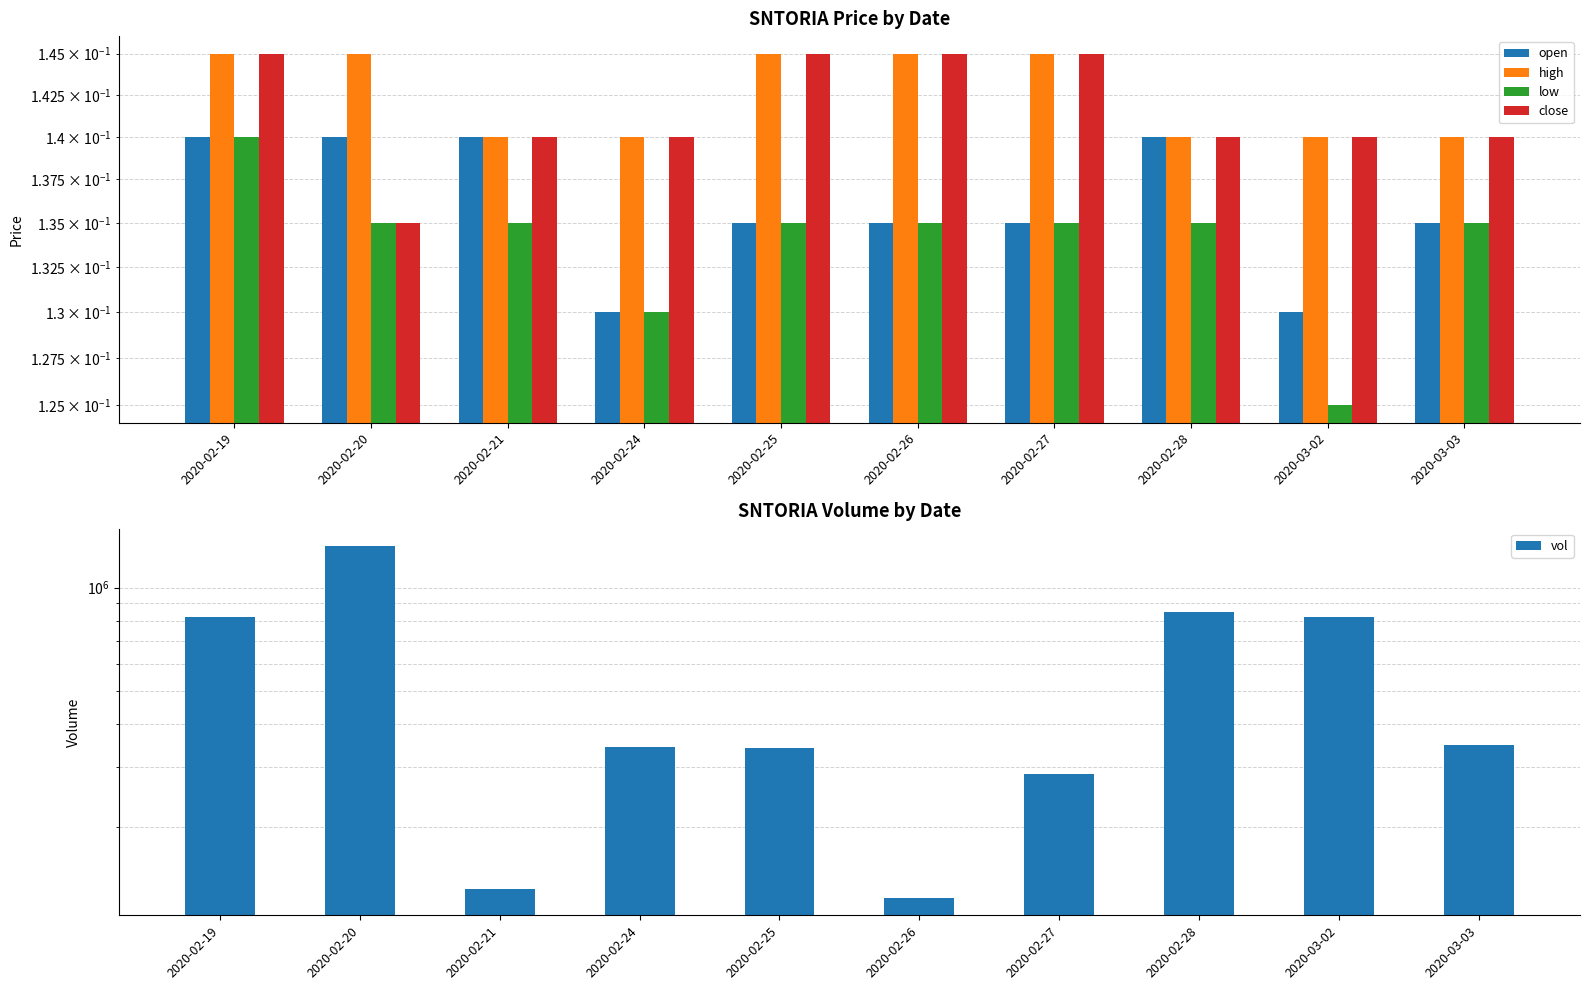

True or false: high has a value of 0.1 at 2020-02-24.

True